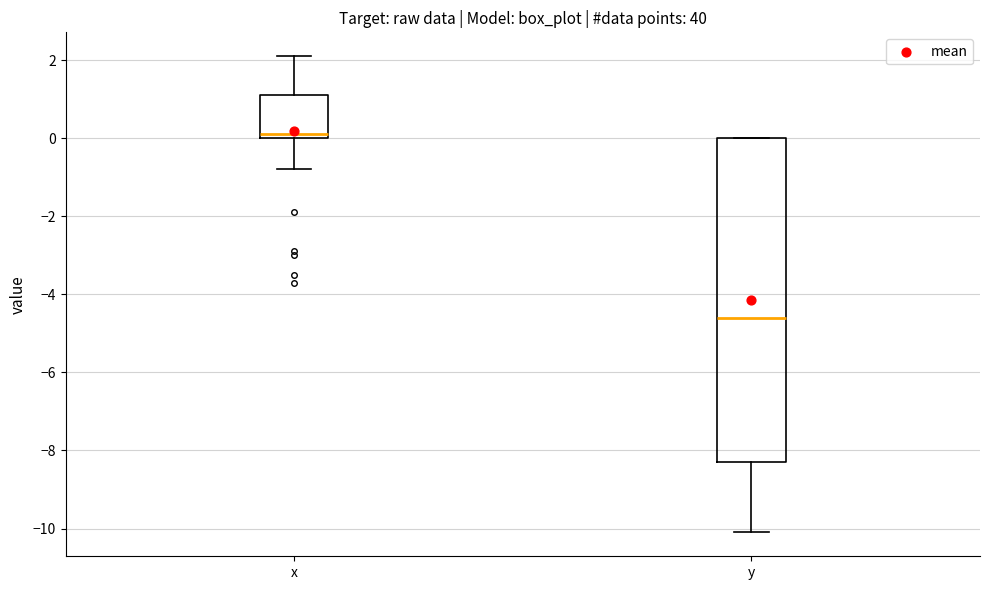

Reading left to right, transcribe this box plot: for each box, give where its median line is, the range the box spans, and where its two whiskers end, as read against the y-axis. The values are not printed on the chart, so give them approximately, as read against the axis.

x: median 0.2, box 0.0 to 1.2, whiskers -0.8 to 2.2
y: median -4.6, box -8.2 to 0.0, whiskers -10.0 to 0.0